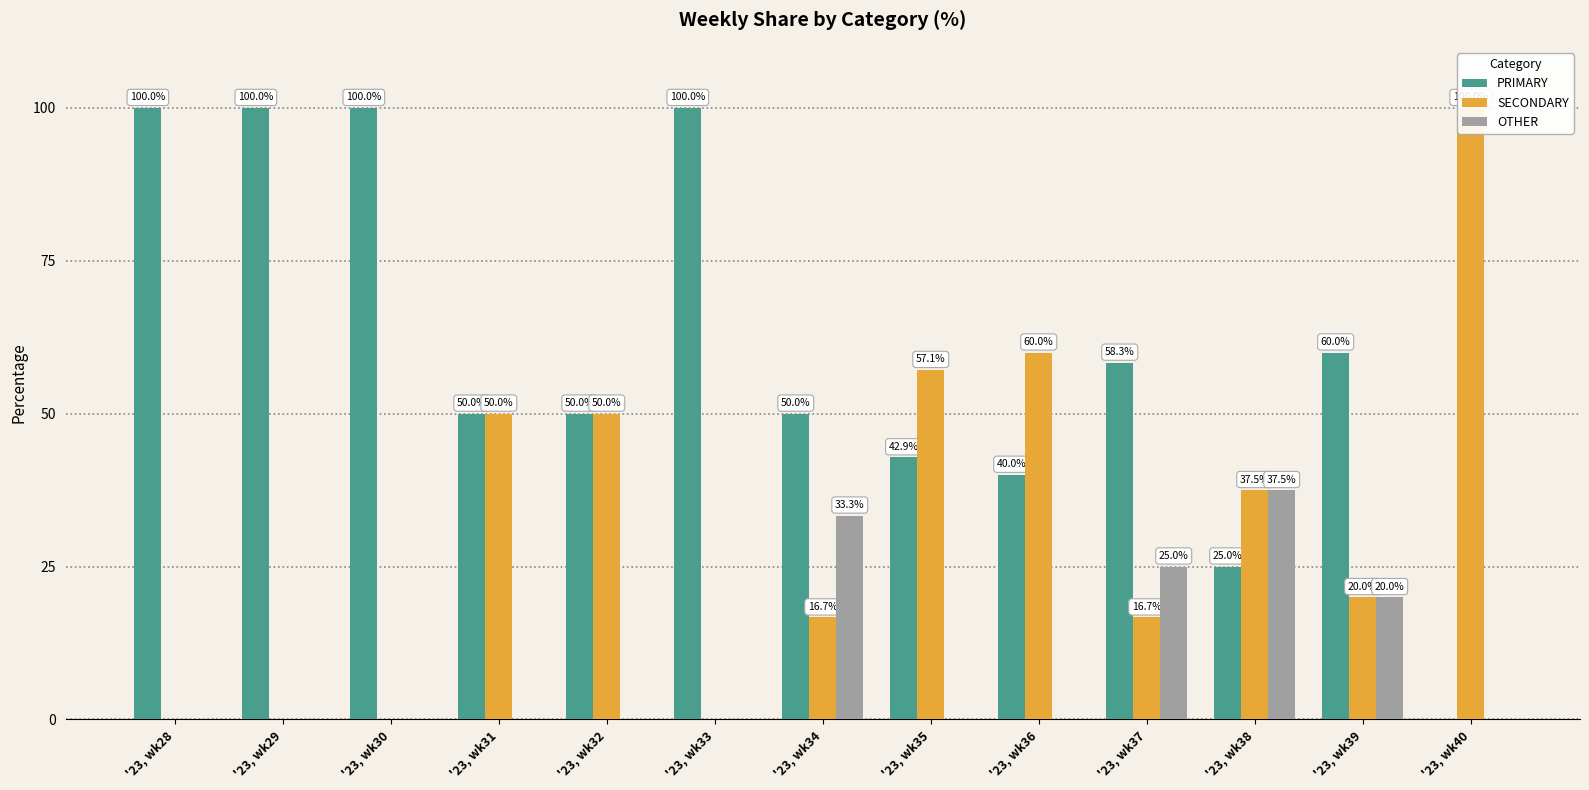

Is the value of SECONDARY at '23, wk37 greater than the value of OTHER at '23, wk38?

No